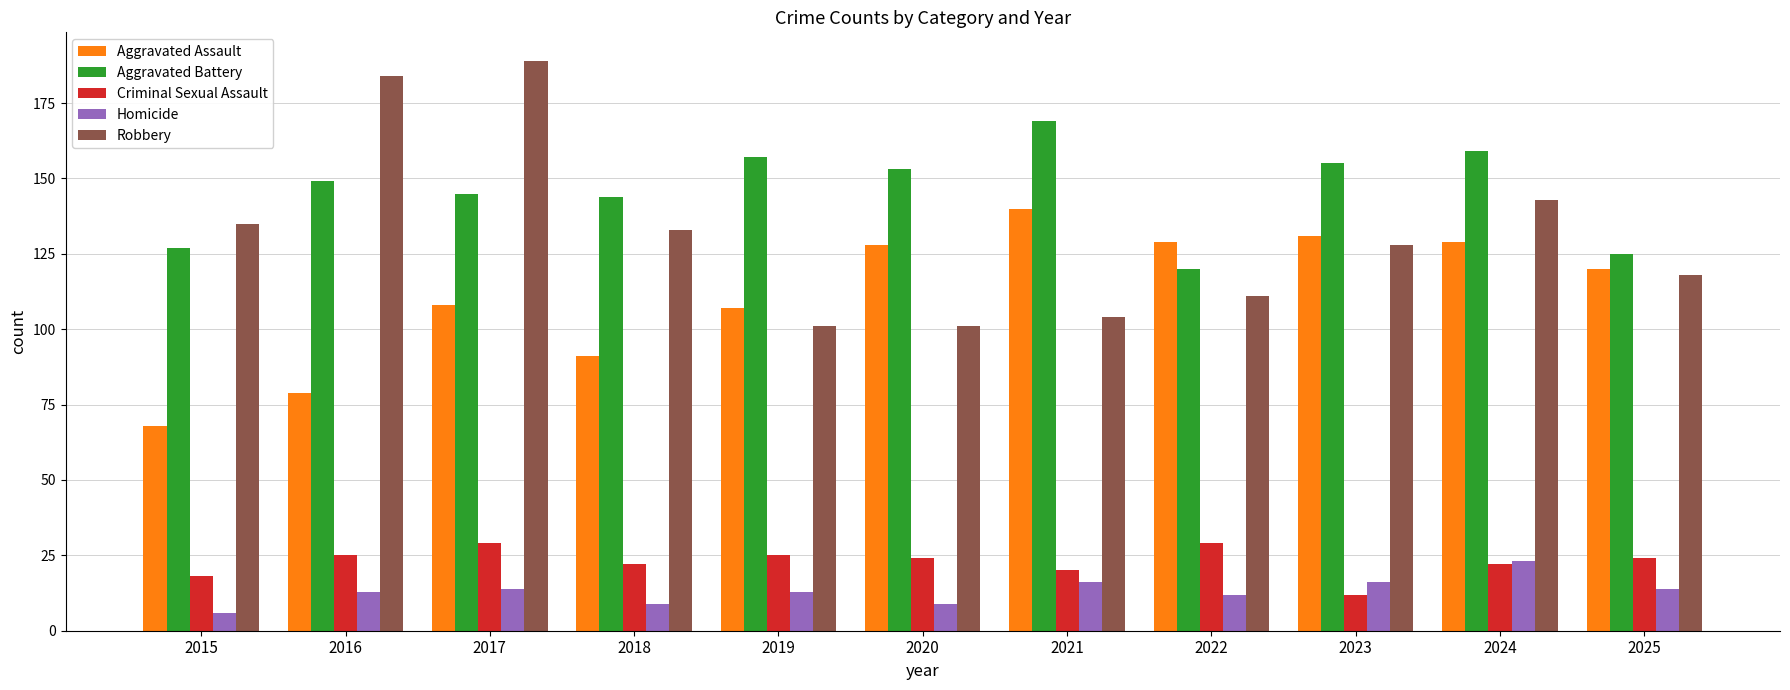

How many Homicide values are between 9 and 16?

9